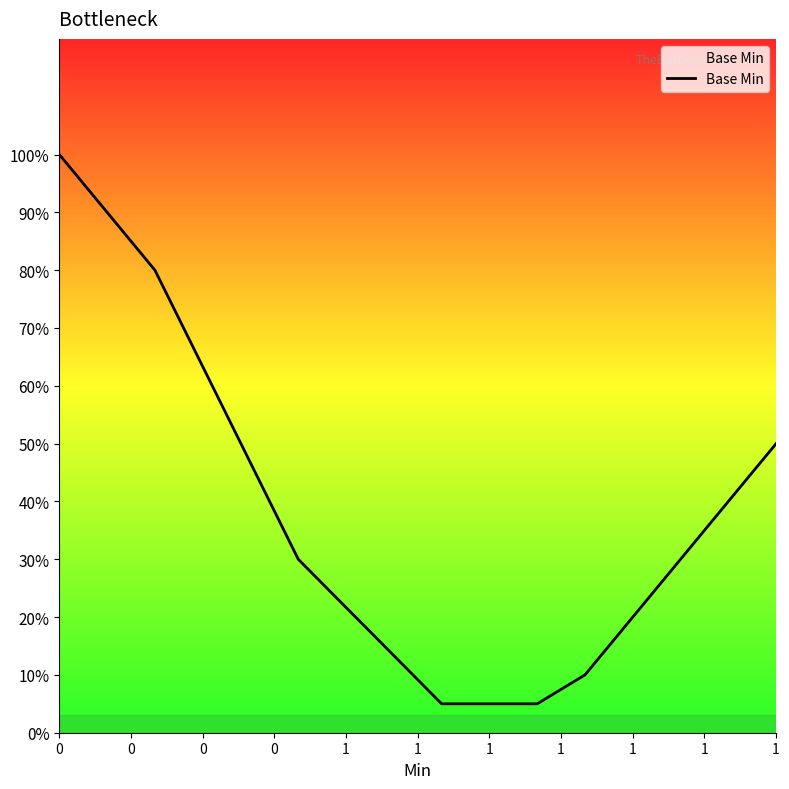

What is the value of the 5th point from the left?

0.1